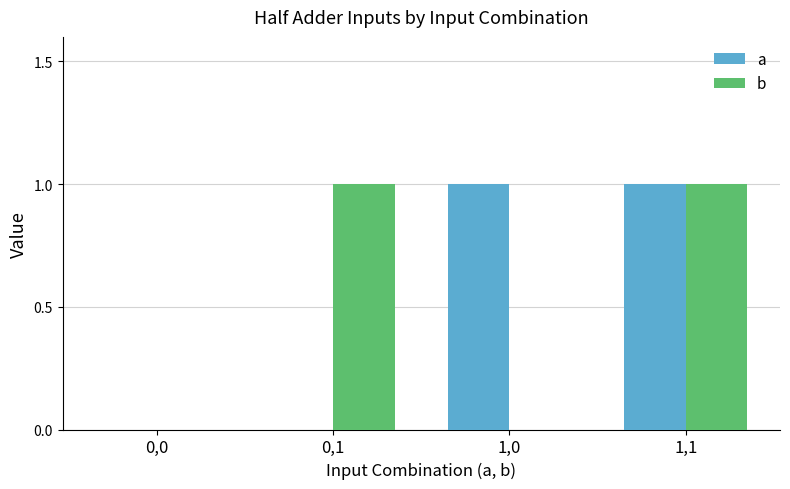

Reading left to right, extract all data points from this chart.

a: 0,0=0	0,1=0	1,0=1	1,1=1
b: 0,0=0	0,1=1	1,0=0	1,1=1